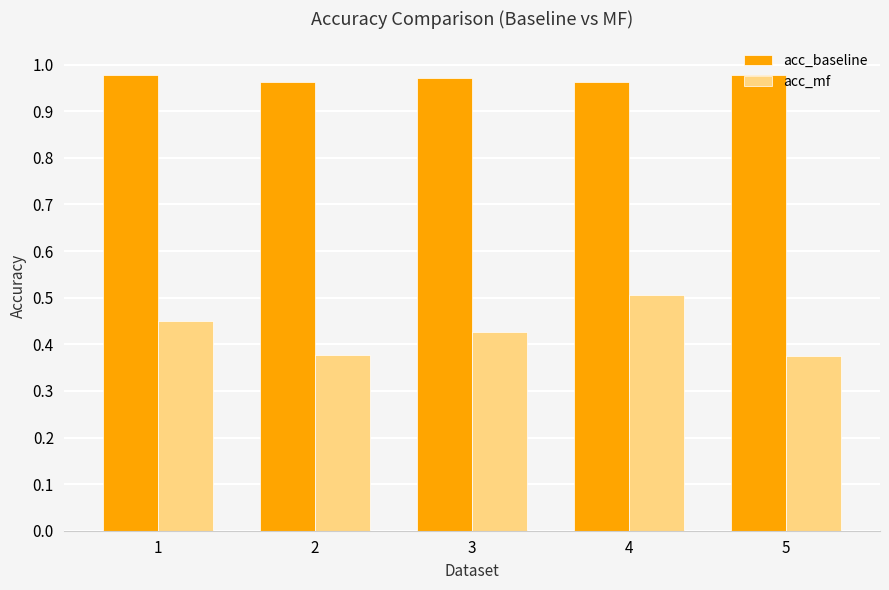

At which category is the sum across all series the highest?

4